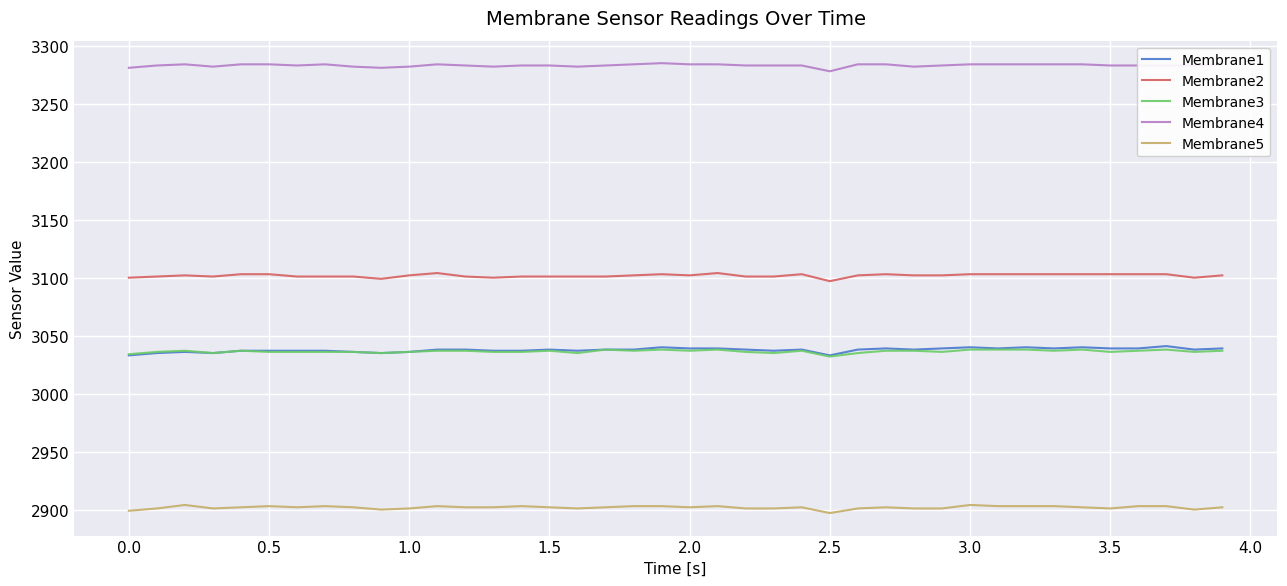

True or false: Membrane2 and Membrane1 cross at least once.

False